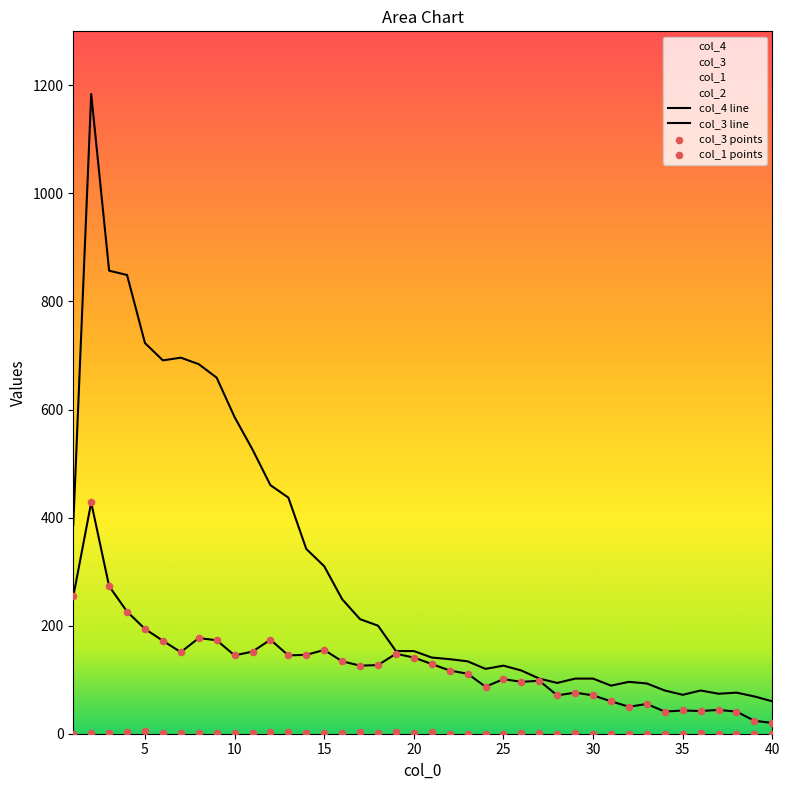

Which series has the largest total across all categories?

col_4 line